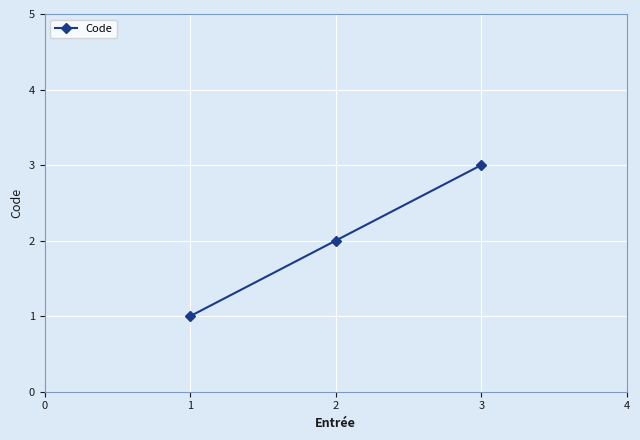

What is the sum of all values?

6